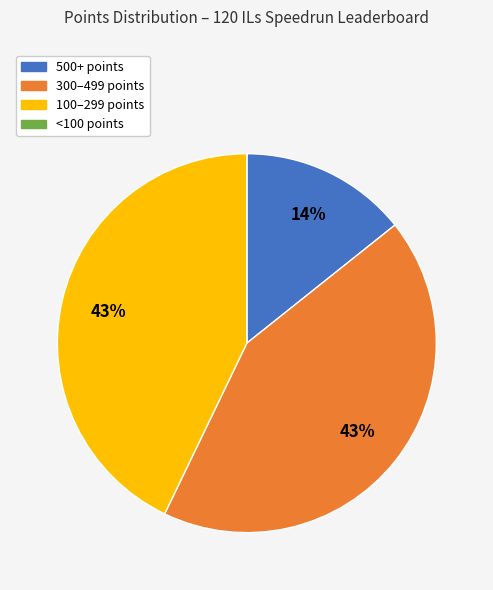

To the nearest percent, what is the average slice percentage?

25%